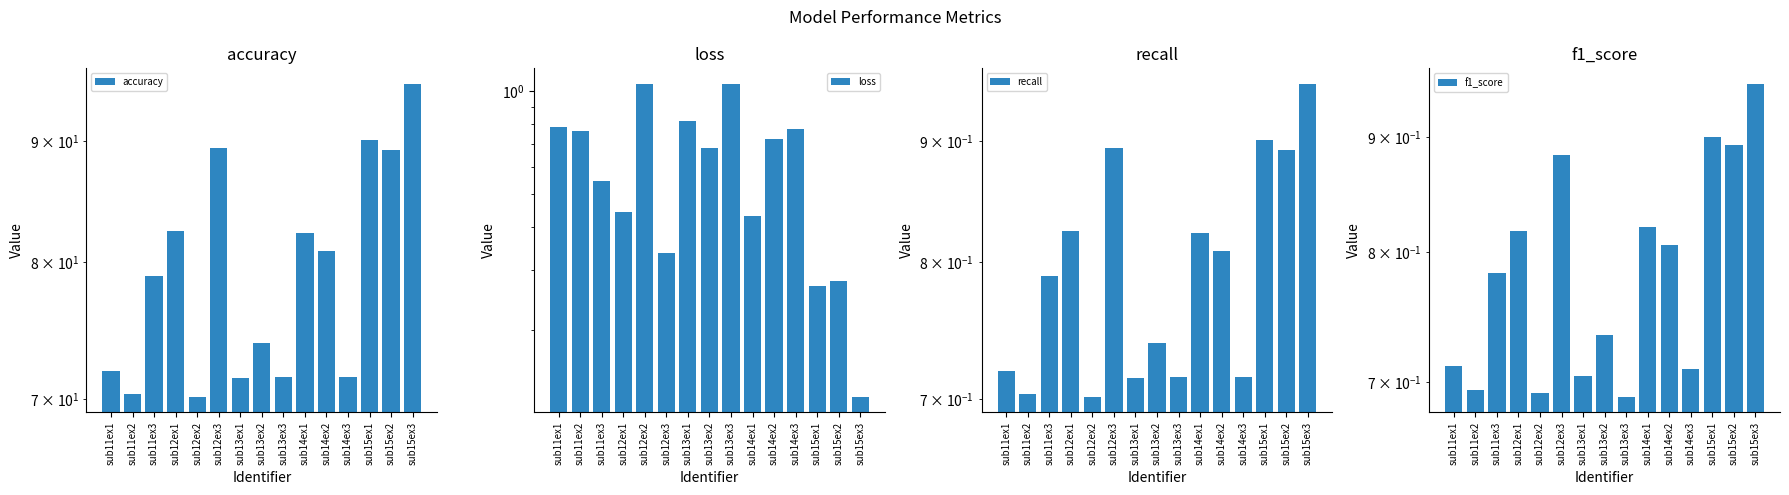

At how many categories does at least one series exceed 69?

15